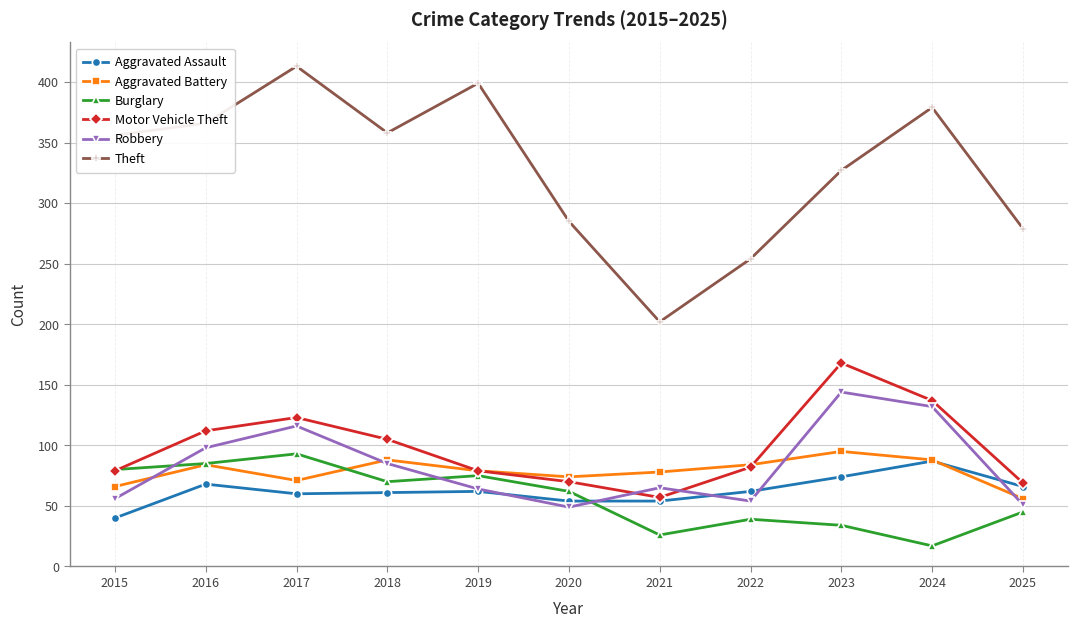

At which label does Burglary reach its peak?

2017